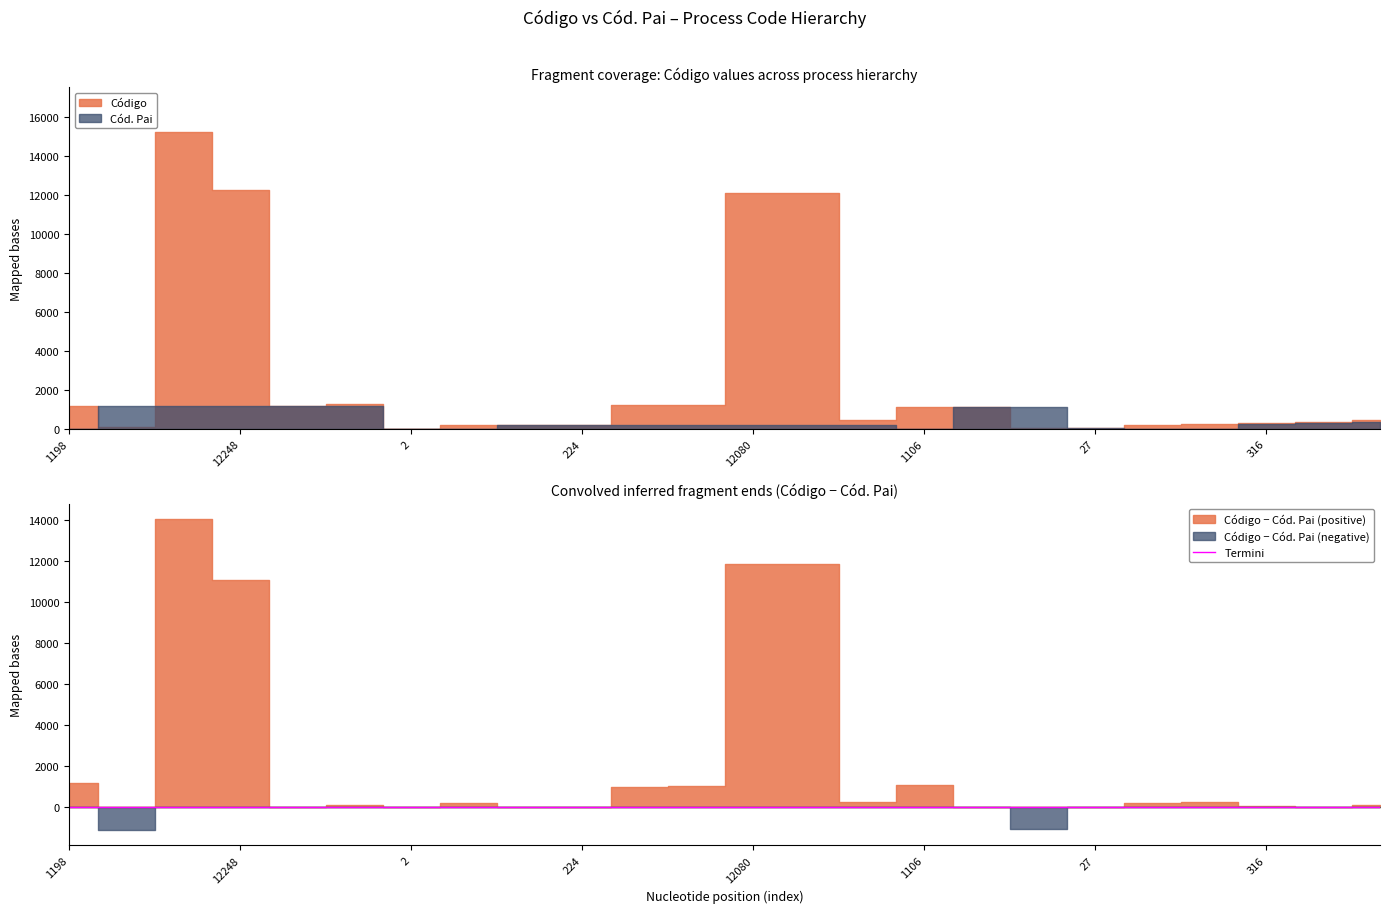

At 1199, list the series in order from largest to smallest.

Código, Cód. Pai